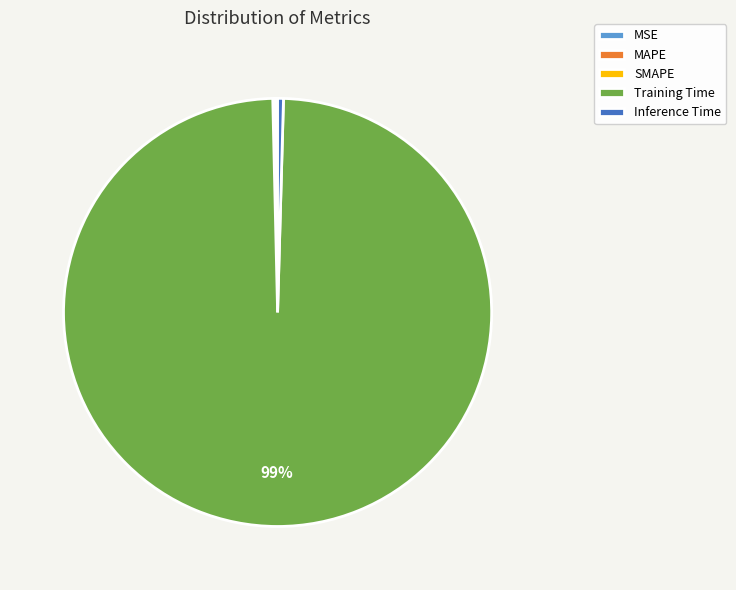

Is there any slice that represents more than half of the pie?

Yes